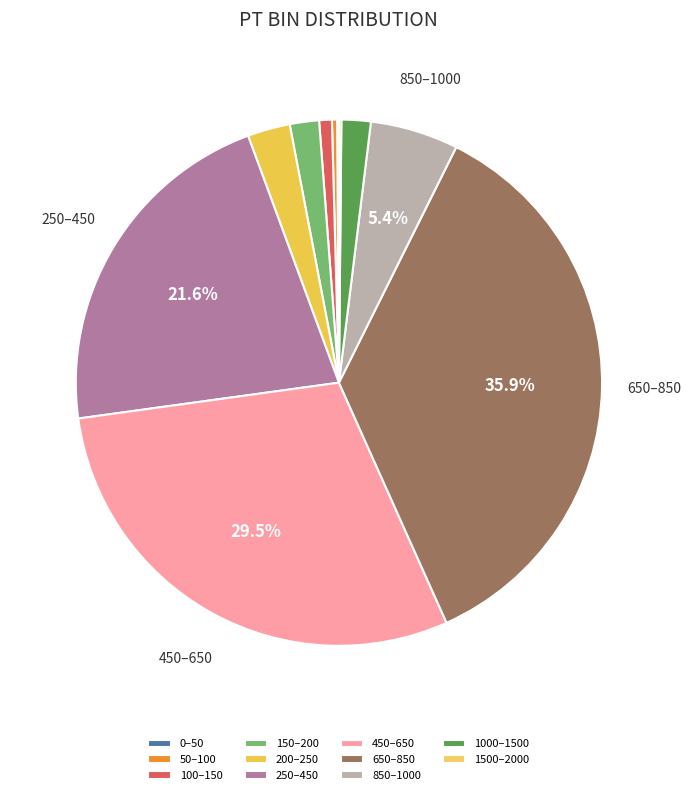

To the nearest percent, what is the average slice percentage?

9%